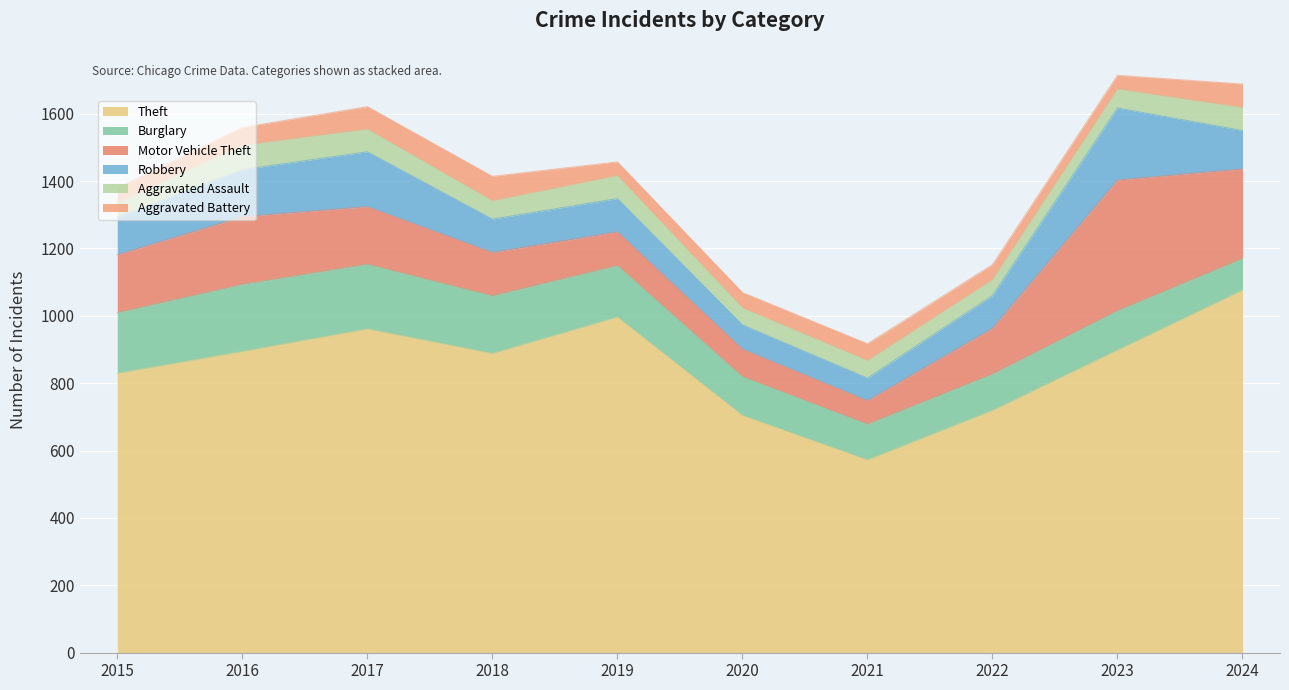

What is the total value across all series at 2018?

1414